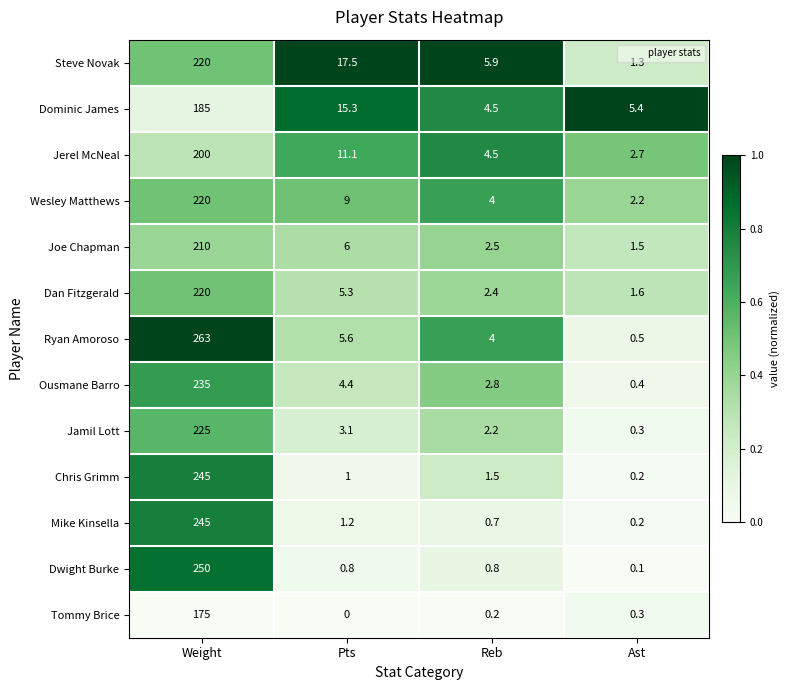

Count the number of categories in the chart.

4